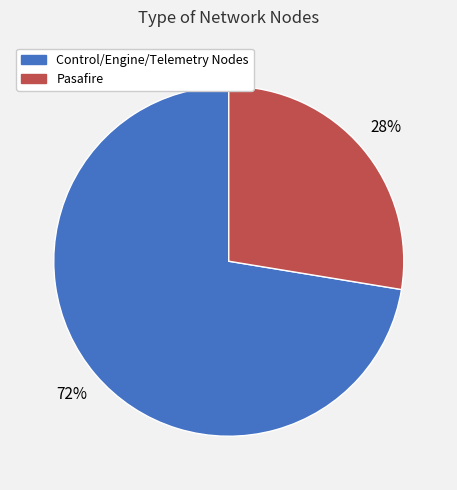

To the nearest percent, what is the average slice percentage?

50%